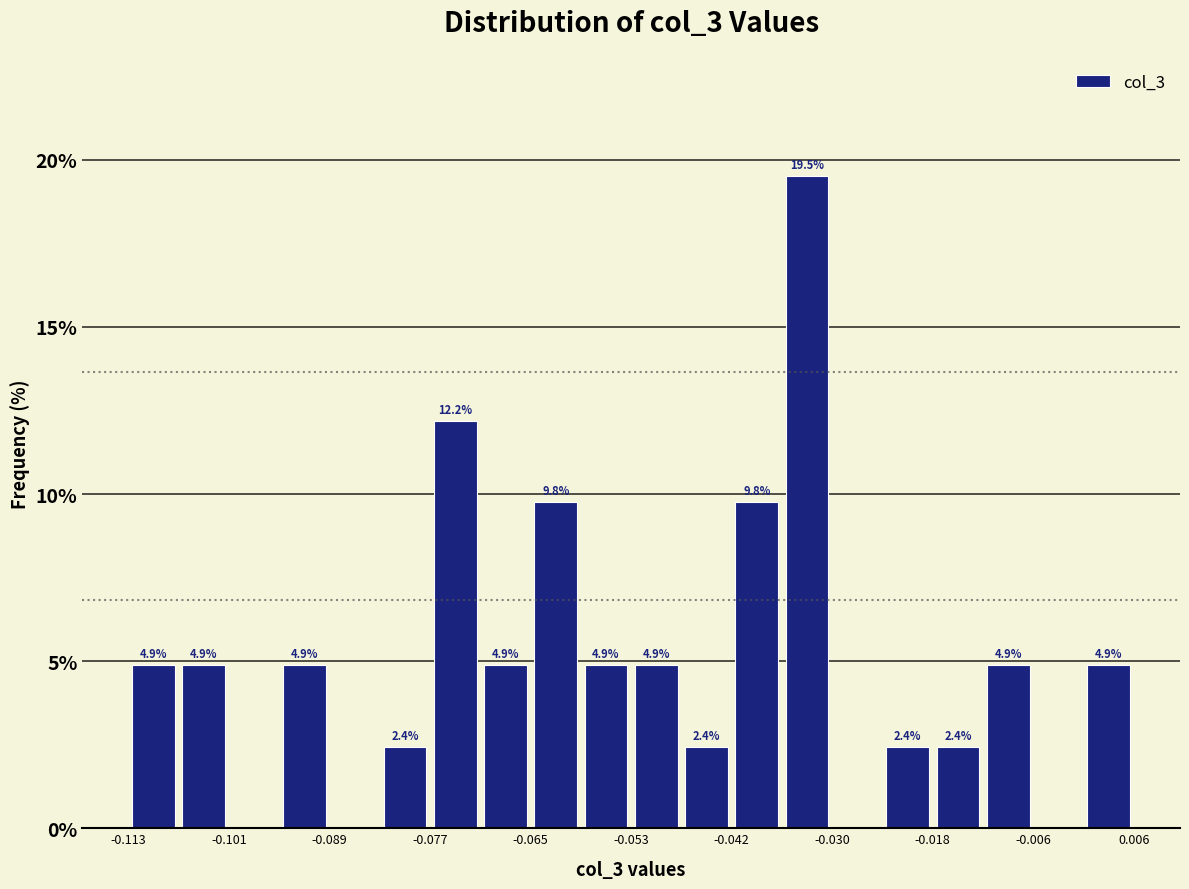

Around what value on the x-axis is the tallest bar? Give the approximate position of its centre, as read against the axis.

-0.032